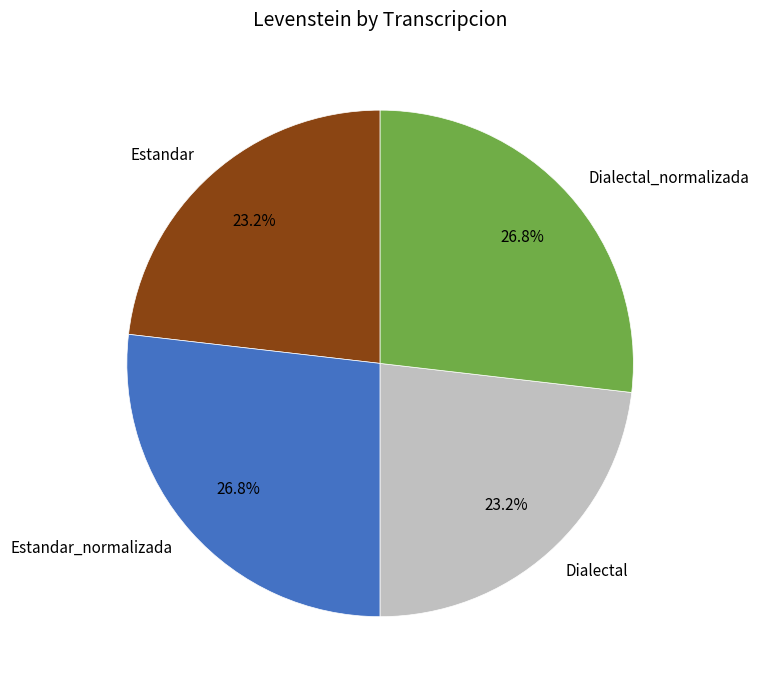

What percentage is the Estandar slice, to the nearest percent?

23%